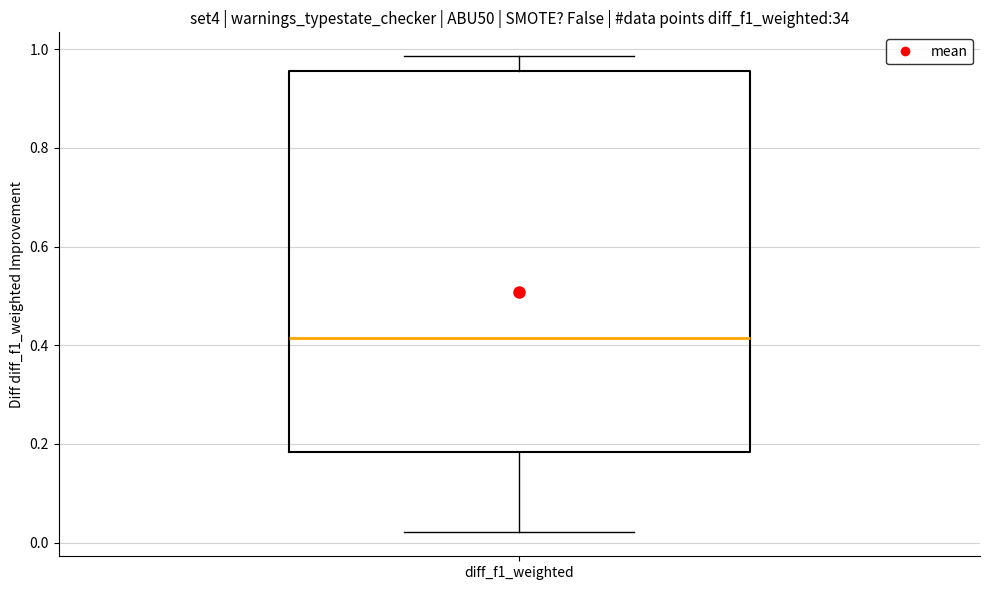

Read this box plot against the y-axis: the position of the median line, the range covered by the box, and the ends of both whiskers. The values are not printed on the chart, so give them approximately, as read against the axis.

median 0.42, box 0.18 to 0.96, whiskers 0.02 to 0.98